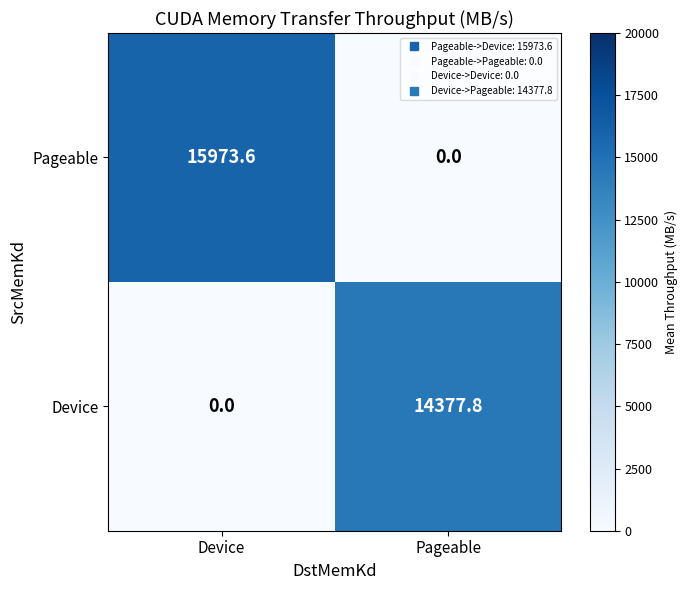

What is the difference between the maximum and minimum values in the Device series?

14377.8